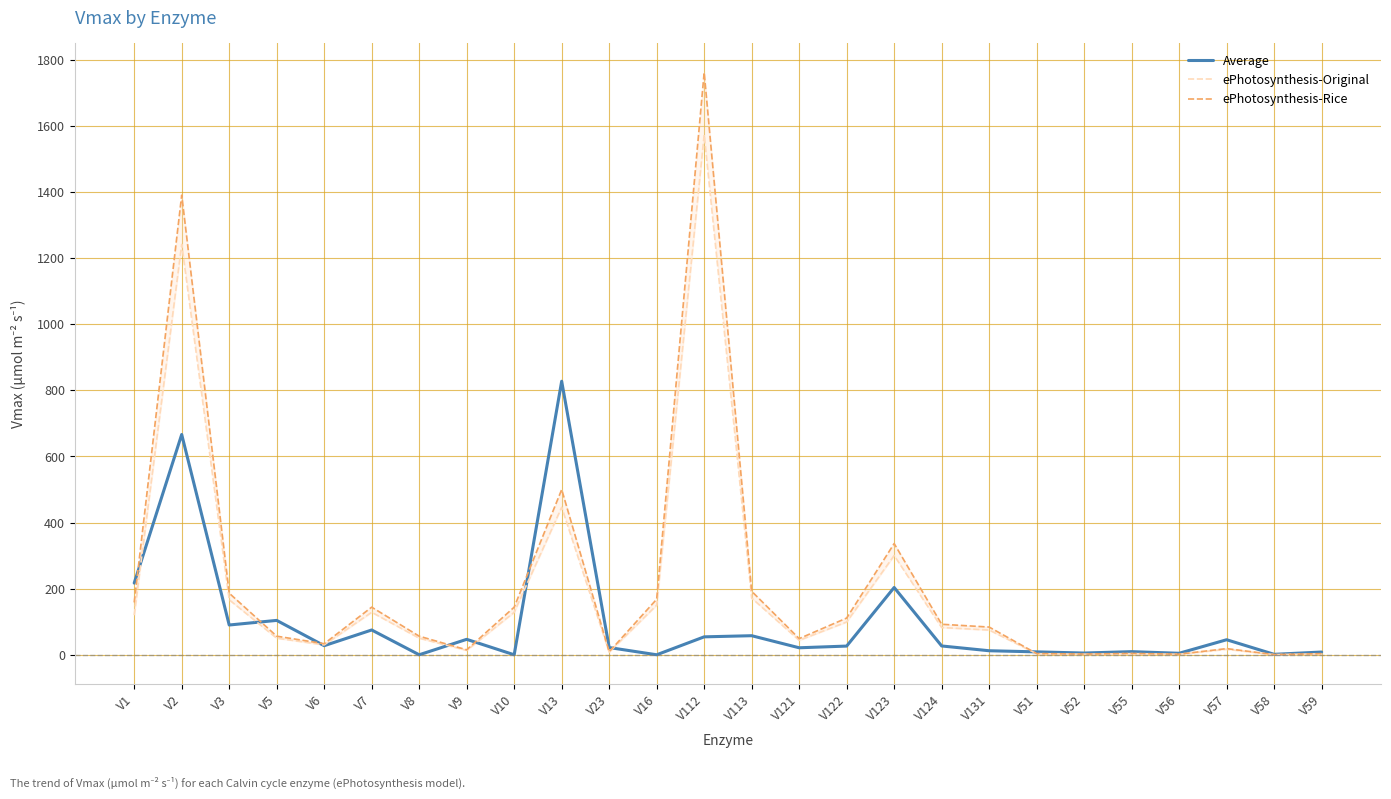

What is the highest value of the Average series?

827.4